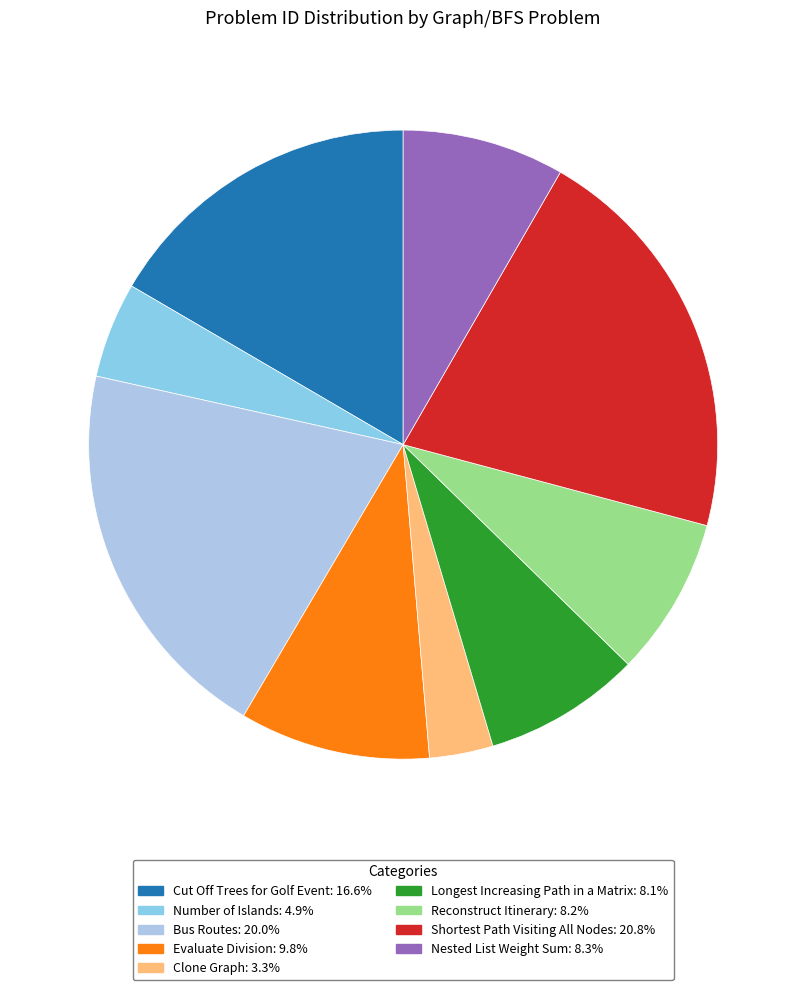

To the nearest percent, what percentage of the pie is Cut Off Trees for Golf Event?

17%